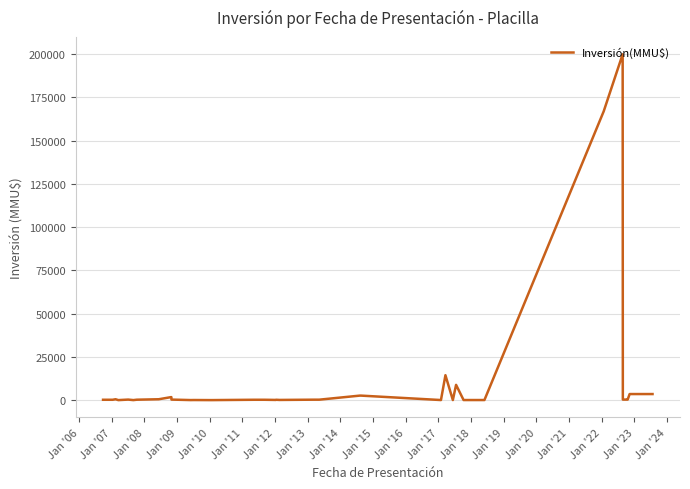

What is the greatest value displayed?

200000